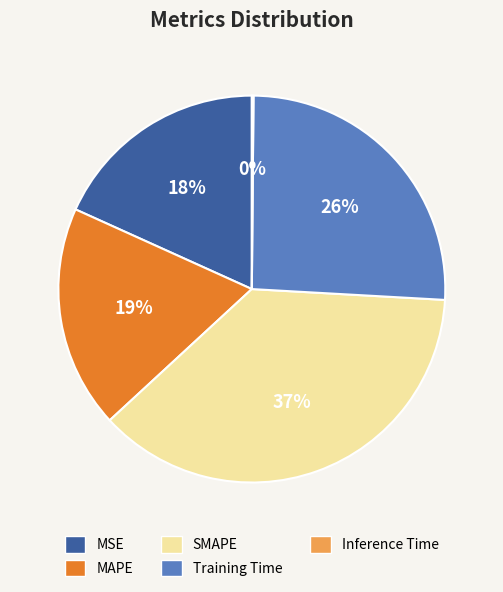

Approximately how many times larger is the value at SMAPE compared to Training Time?

1.4